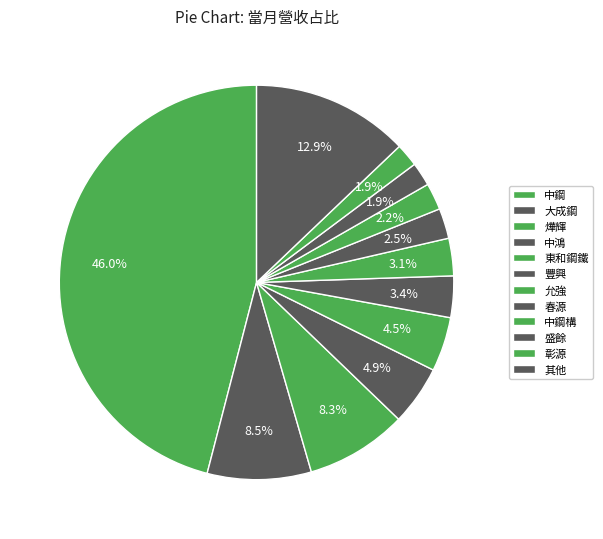

What portion of the pie excludes 盛餘?

98.1%